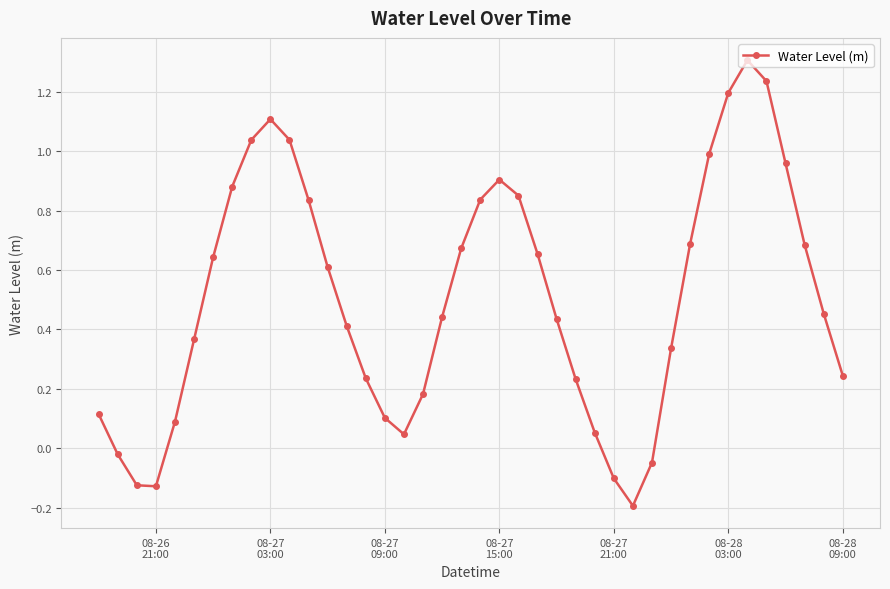

Is this an area chart (filled region under the line)?

No